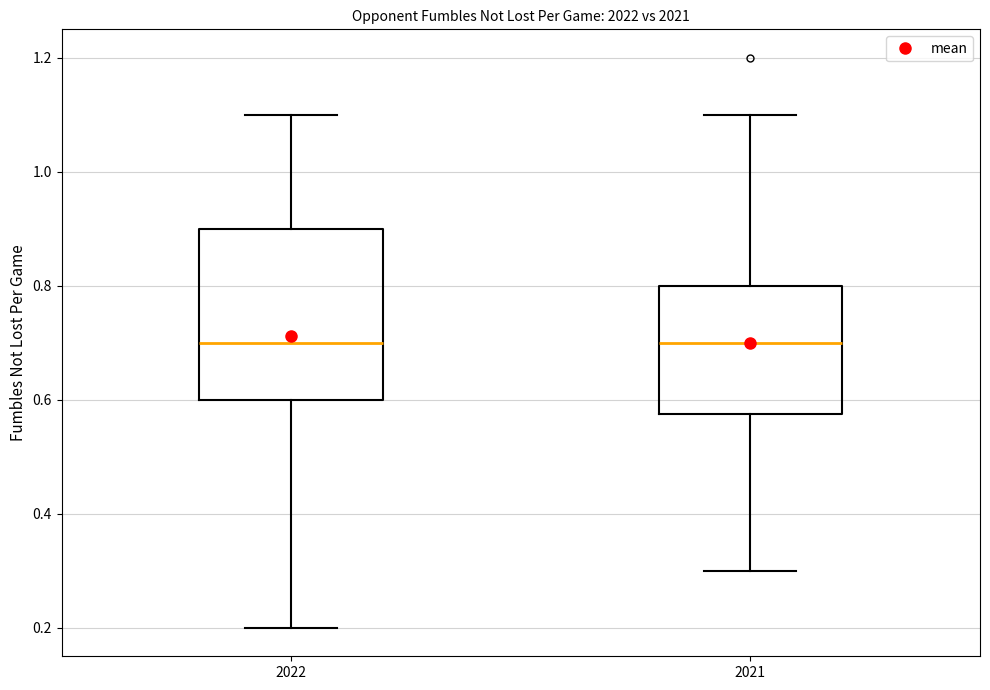

Reading left to right, transcribe this box plot: for each box, give where its median line is, the range the box spans, and where its two whiskers end, as read against the y-axis. The values are not printed on the chart, so give them approximately, as read against the axis.

2022: median 0.70, box 0.60 to 0.90, whiskers 0.20 to 1.10
2021: median 0.70, box 0.58 to 0.80, whiskers 0.30 to 1.10